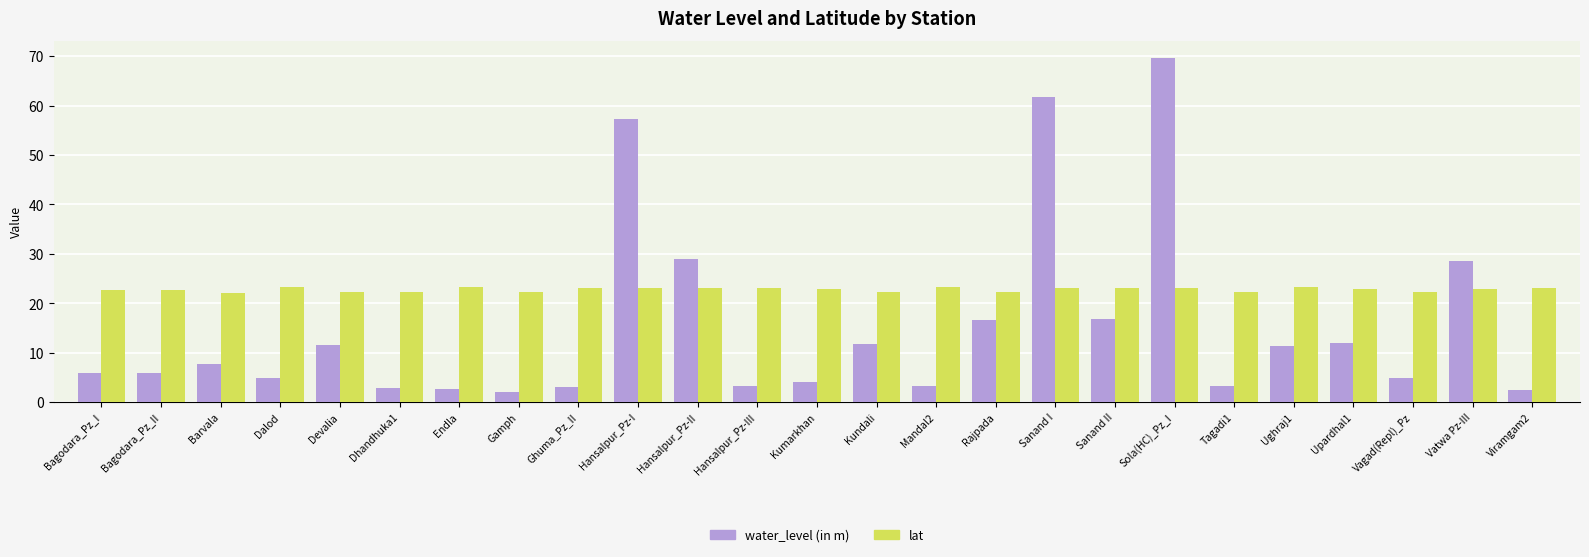

Which series changed the most between Dalod and Ghuma_Pz_II?

water_level (in m)